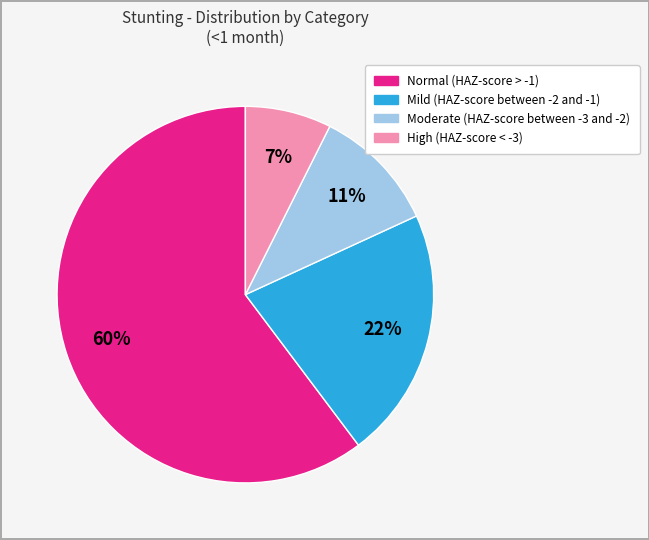

To the nearest percent, what portion does Moderate (HAZ-score between -3 and -2) represent?

11%